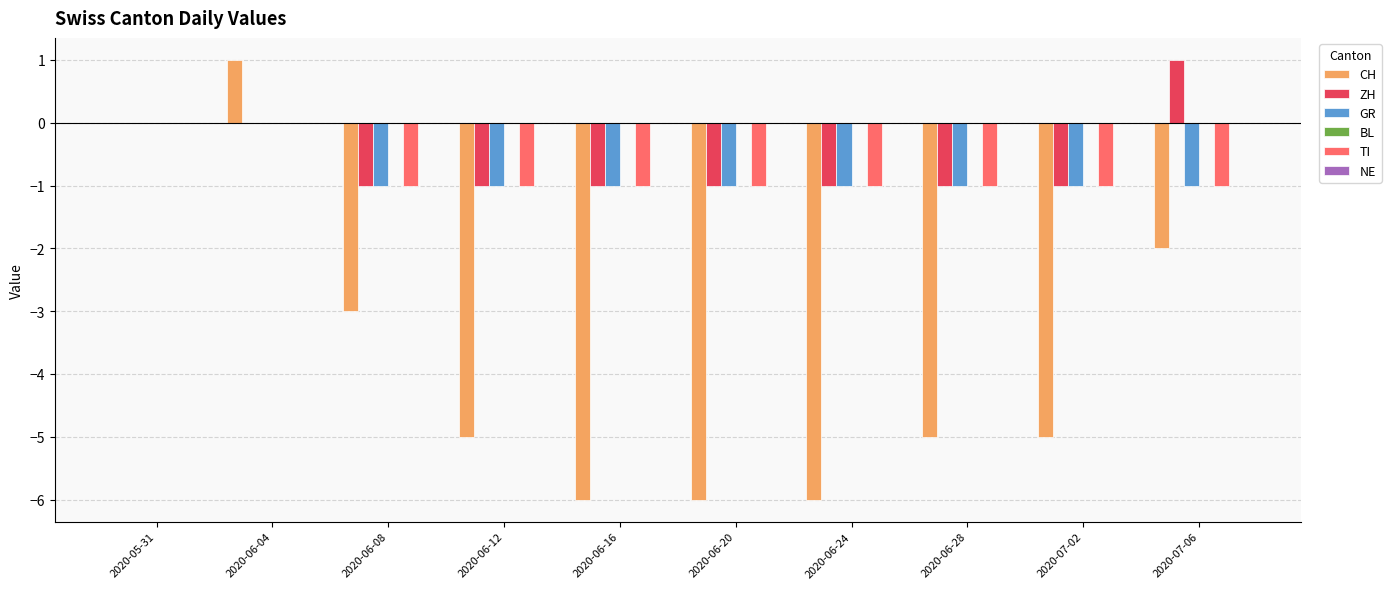

What is the total value across all series at 2020-06-20?

-9